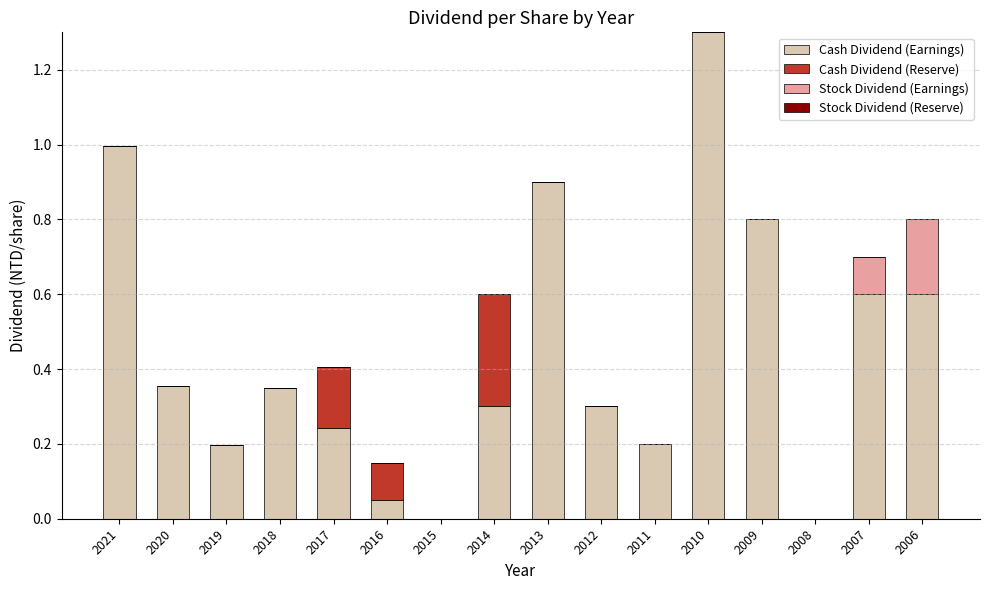

What is the sum of all Cash Dividend (Earnings) values?

7.2